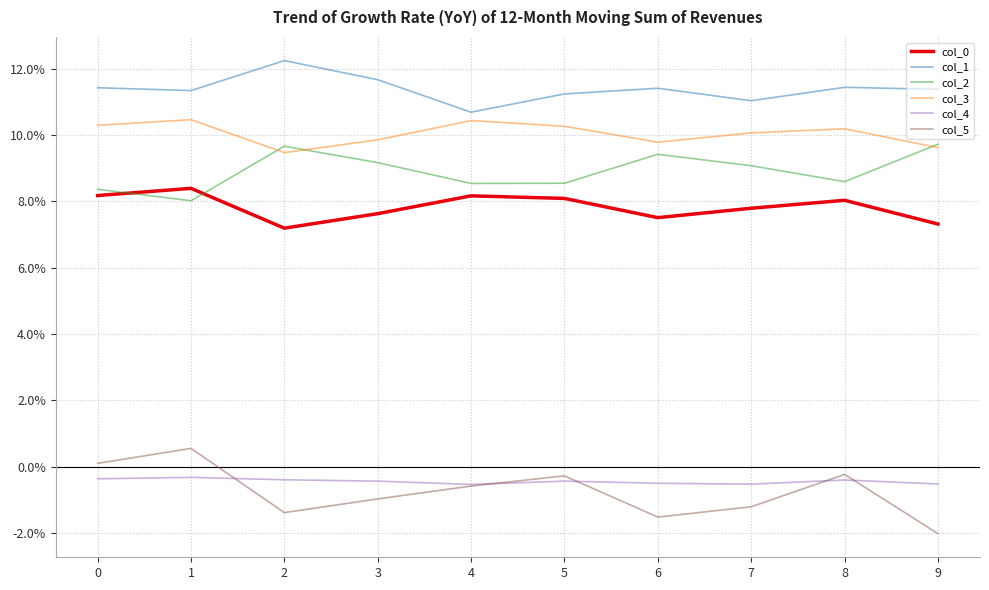

True or false: col_5 and col_0 cross at least once.

False